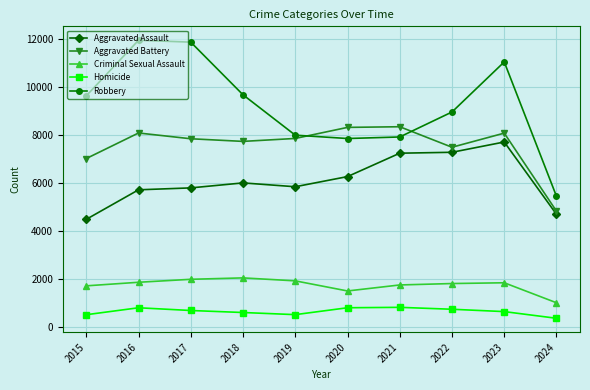

Which series changed the most between 2015 and 2023?

Aggravated Assault